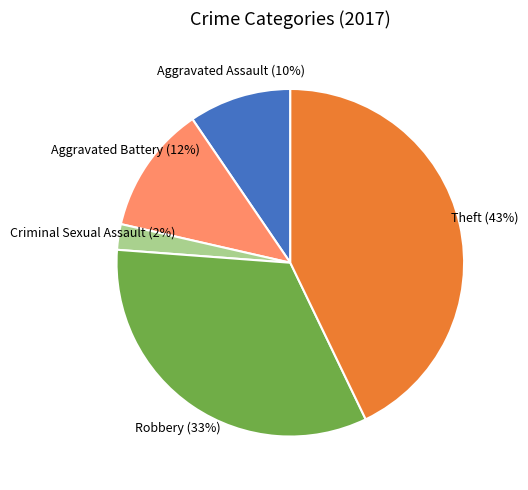

Count the number of slices in the pie.

5